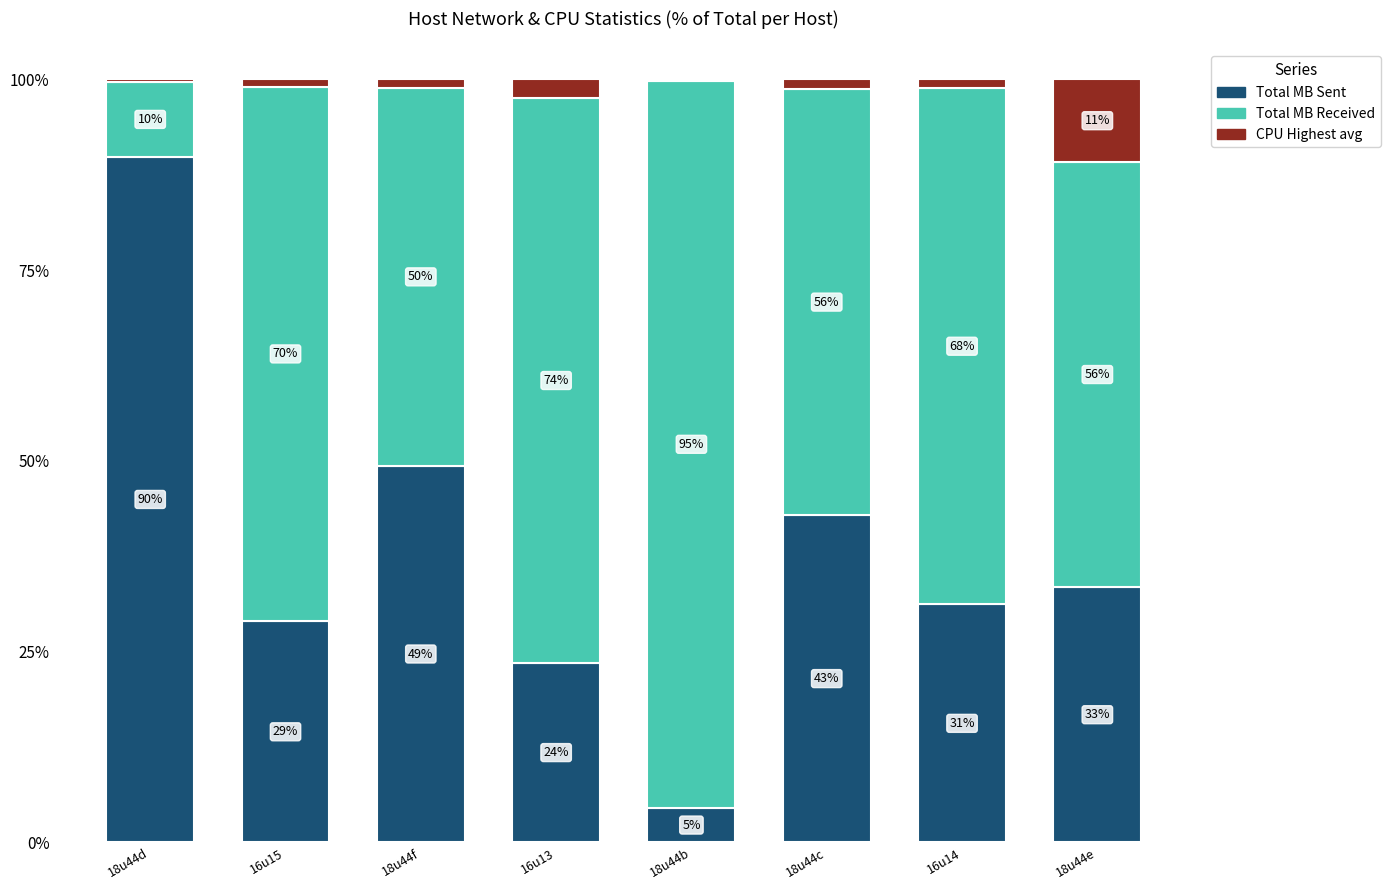

Is it true that Total MB Sent equals 29.0 at 16u15?

True